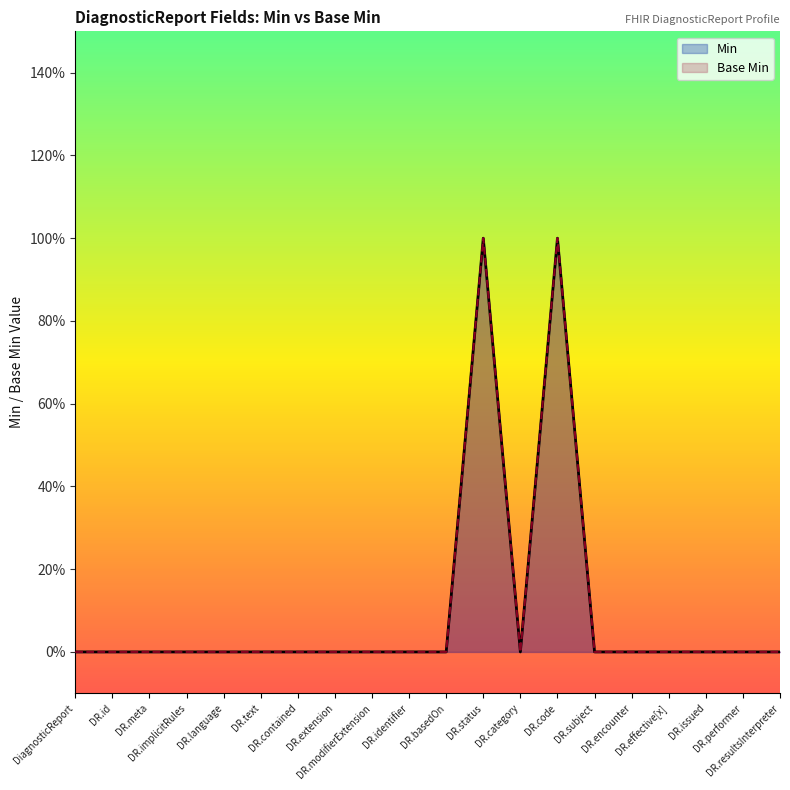

What is the difference between the Min values at DiagnosticReport and DR.status?

1